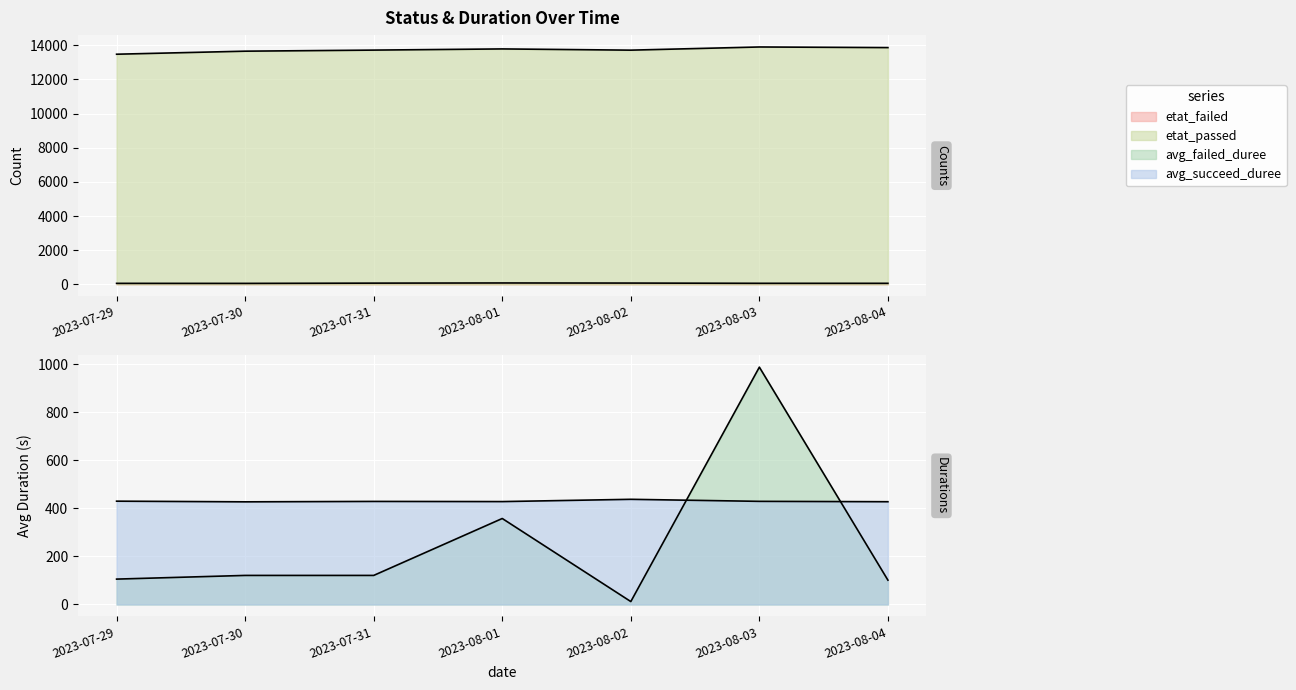

Which series has the largest total across all categories?

etat_passed